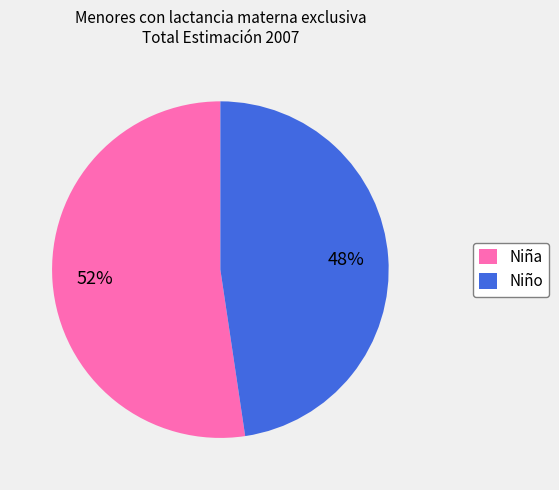

True or false: Niño accounts for 48% of the total.

True